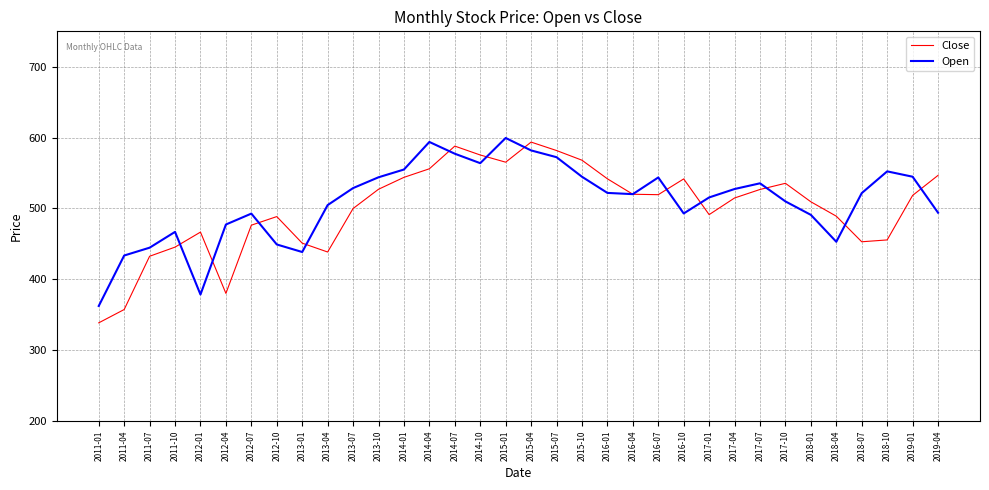

In Close, how many points are lower than both neighbors (excluding endpoints)?

6